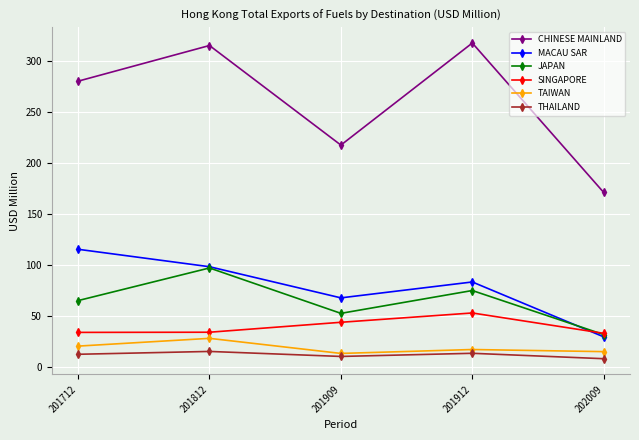

Where is the first local maximum for SINGAPORE?

201912